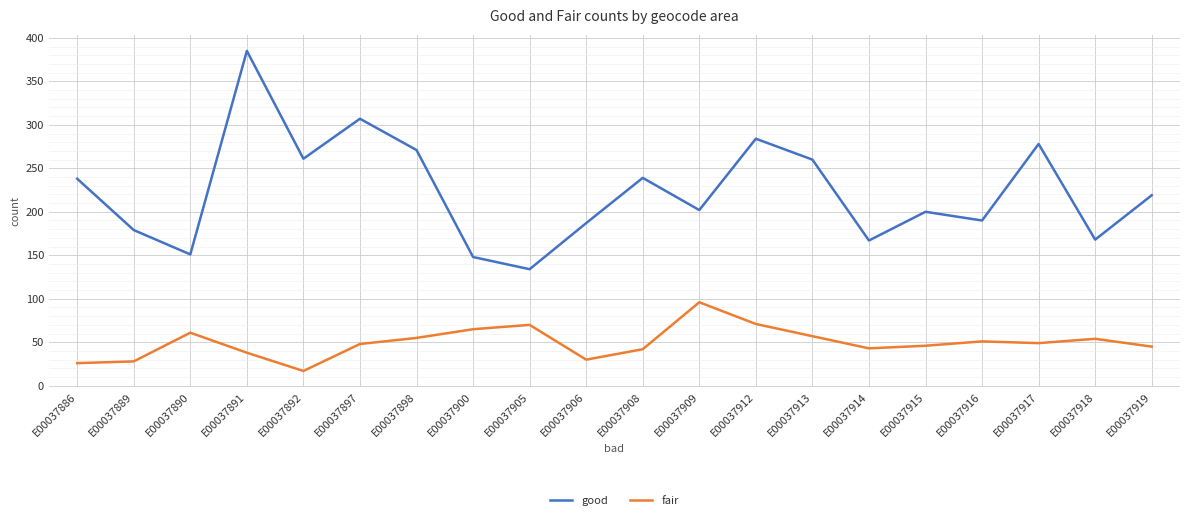

Rank the series by their maximum value, from lowest to highest.

fair, good